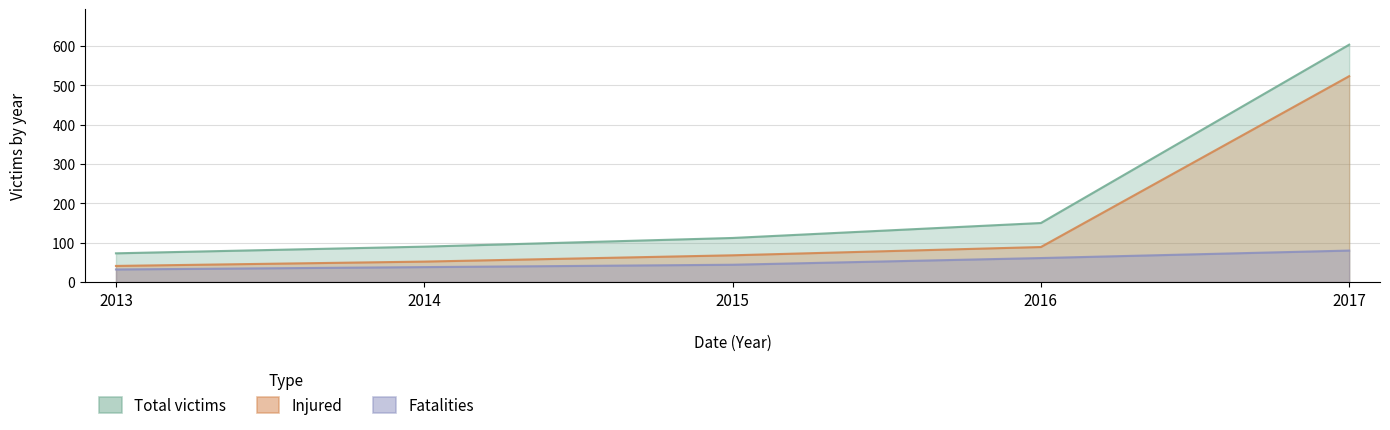

Reading left to right, extract all data points from this chart.

Fatalities: 2013=32	2014=38	2015=44	2016=61	2017=80
Injured: 2013=41	2014=52	2015=68	2016=89	2017=523
Total victims: 2013=73	2014=90	2015=112	2016=150	2017=603